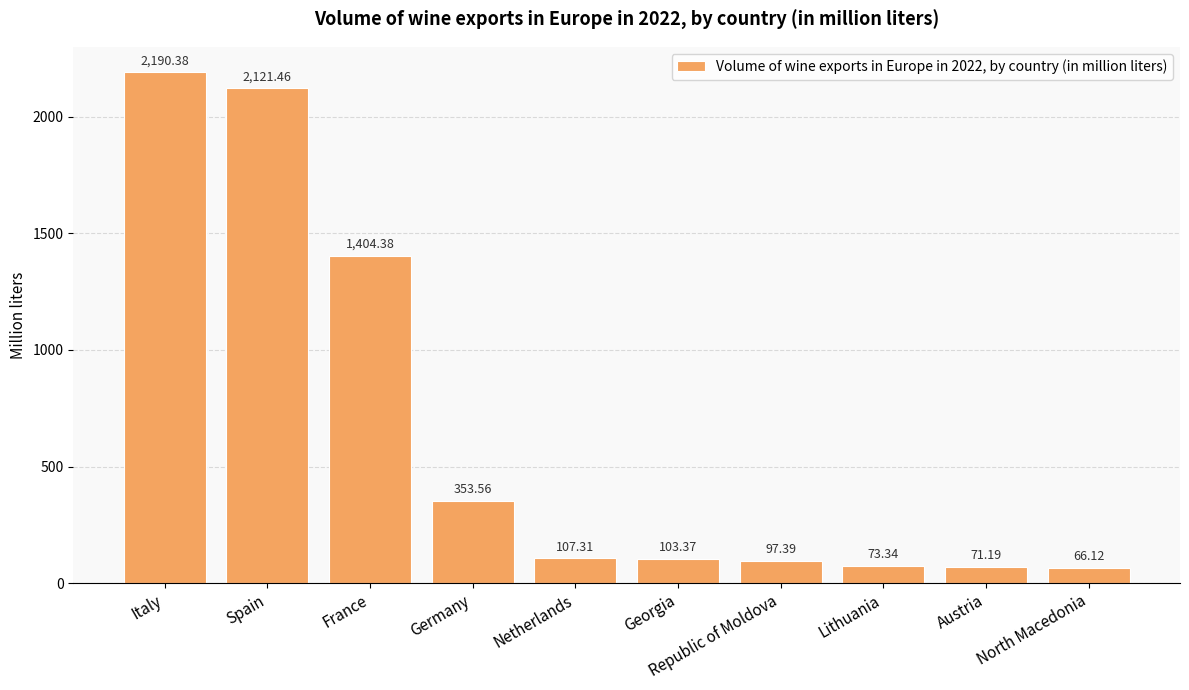

List the labels in order of value, smallest first.

North Macedonia, Austria, Lithuania, Republic of Moldova, Georgia, Netherlands, Germany, France, Spain, Italy